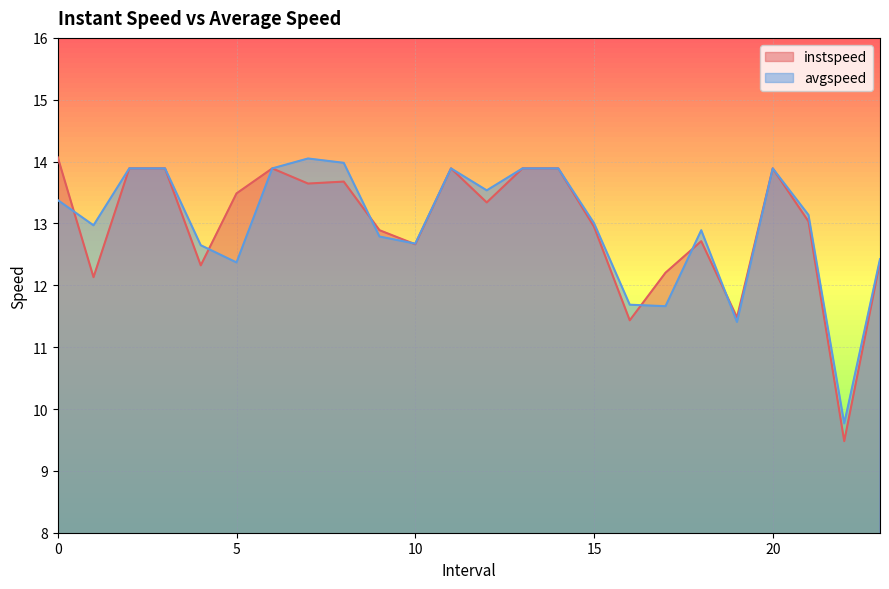

What is the maximum value for avgspeed?

14.1